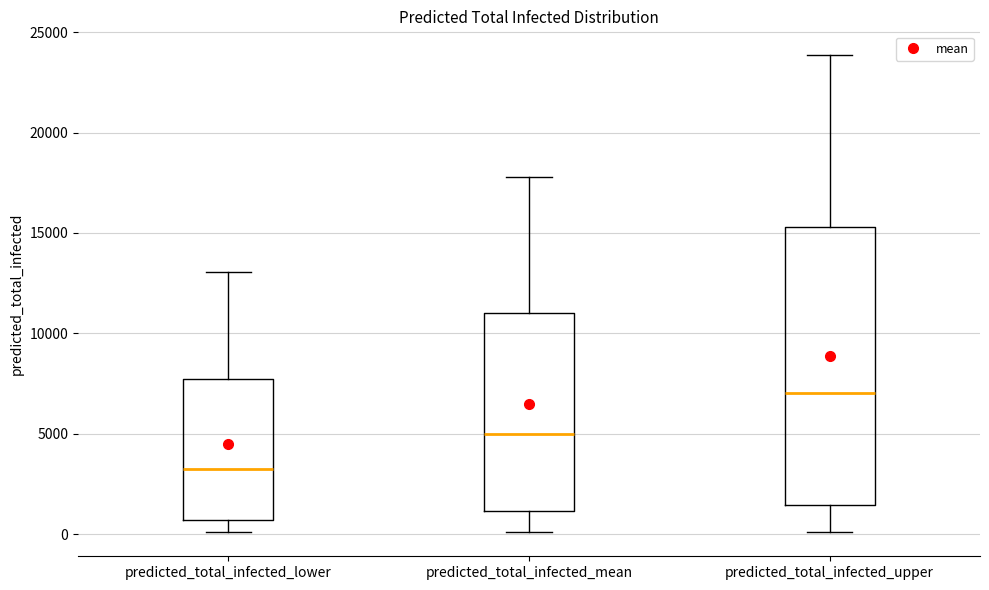

Reading left to right, read every box against the y-axis: the position of its median line, the range the box covers, and the ends of its whiskers. The values are not printed on the chart, so give them approximately, as read against the axis.

predicted_total_infected_lower: median 3500, box 500 to 7500, whiskers 0 to 13000
predicted_total_infected_mean: median 5000, box 1000 to 11000, whiskers 0 to 18000
predicted_total_infected_upper: median 7000, box 1500 to 15500, whiskers 0 to 24000